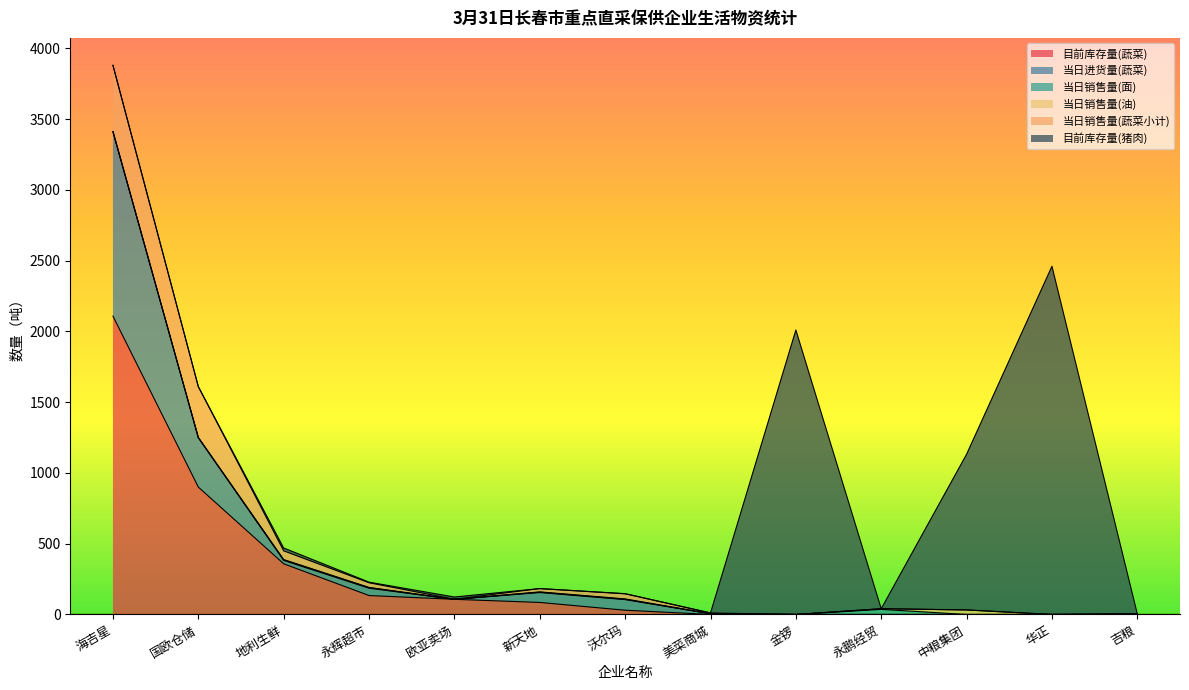

What are all the series names shown in the legend?

目前库存量(蔬菜), 当日进货量(蔬菜), 当日销售量(面), 当日销售量(油), 当日销售量(蔬菜小计), 目前库存量(猪肉)